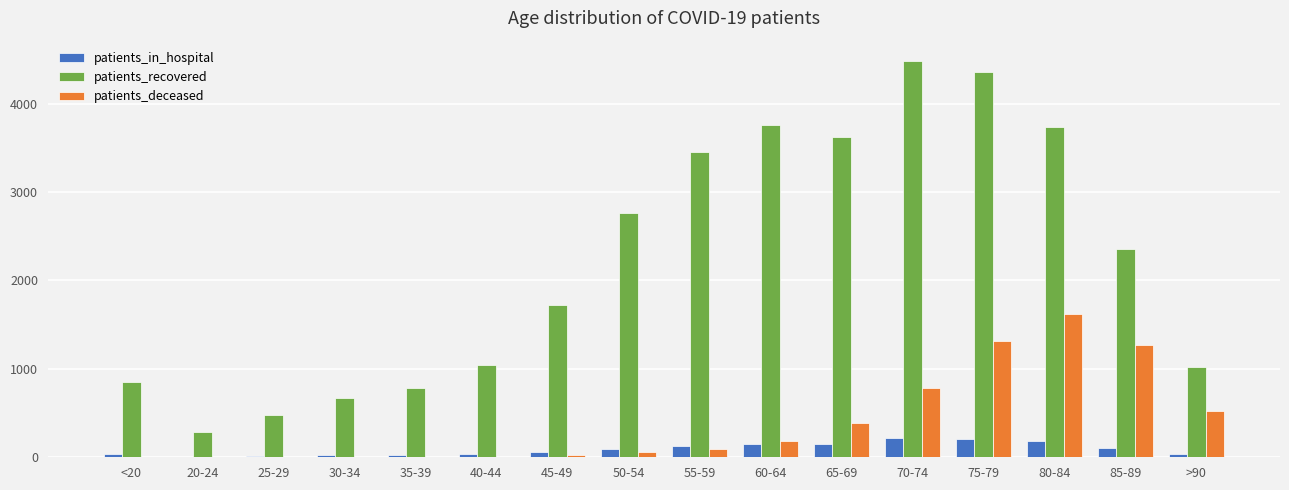

What are all the series names shown in the legend?

patients_in_hospital, patients_recovered, patients_deceased